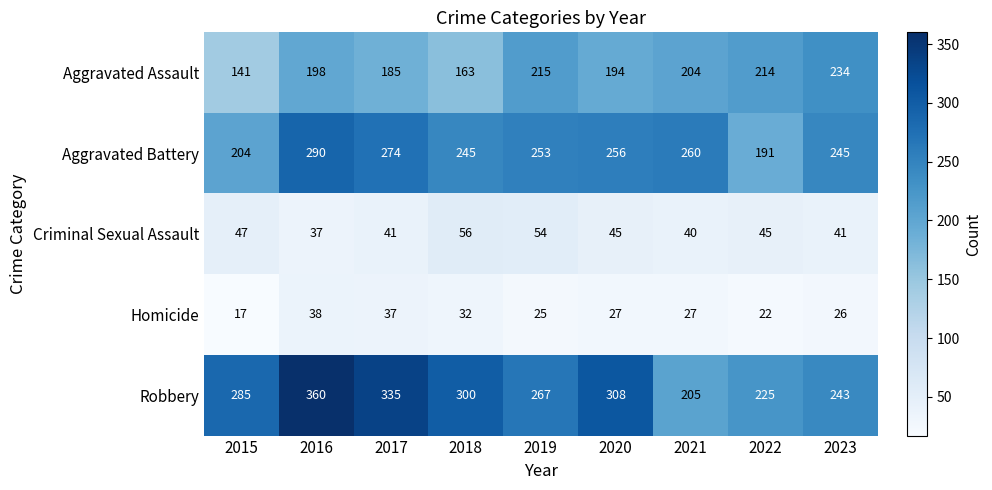

True or false: Aggravated Battery has a value of 439 at 2016.

False